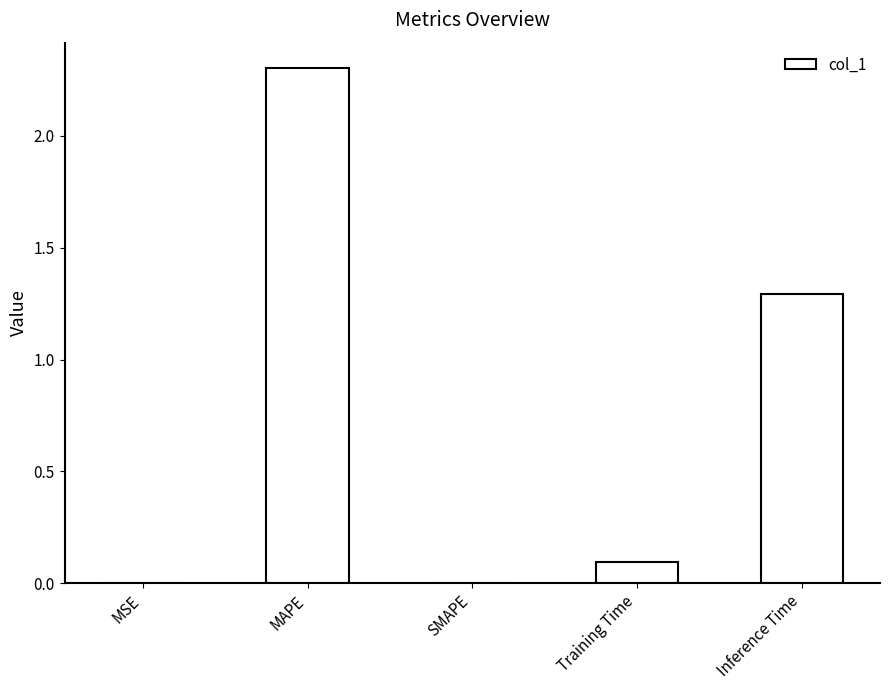

What is the difference between the values at MSE and MAPE?

2.3